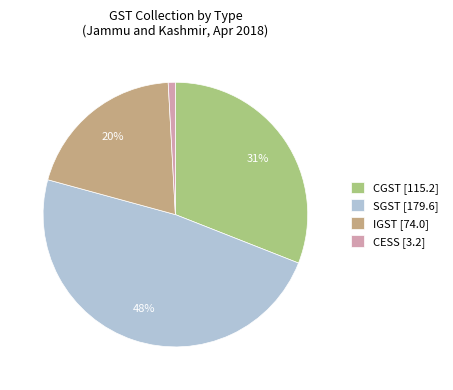

To the nearest percent, what is the difference between the IGST and CESS slice percentages?

19%